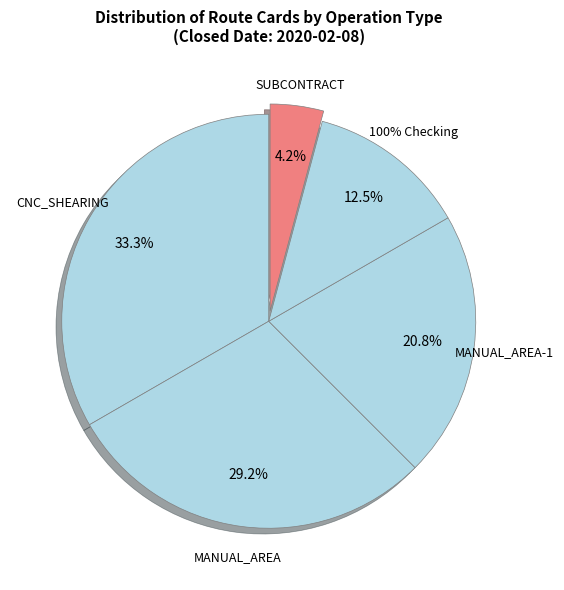

Does 100% Checking account for over 50% of the chart?

No